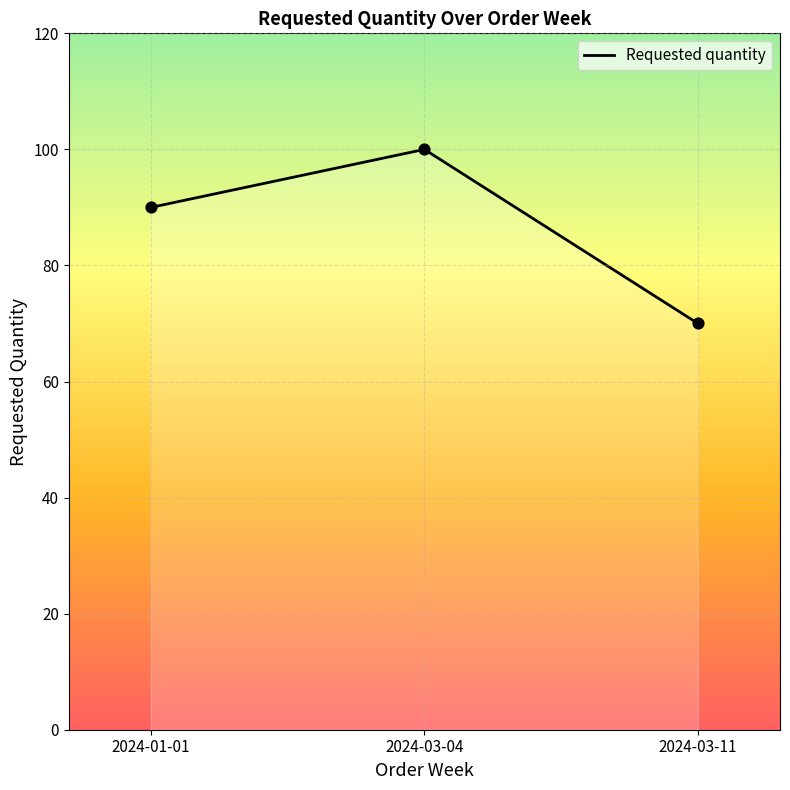

What is the change in value from 2024-03-04 to 2024-03-11?

-30